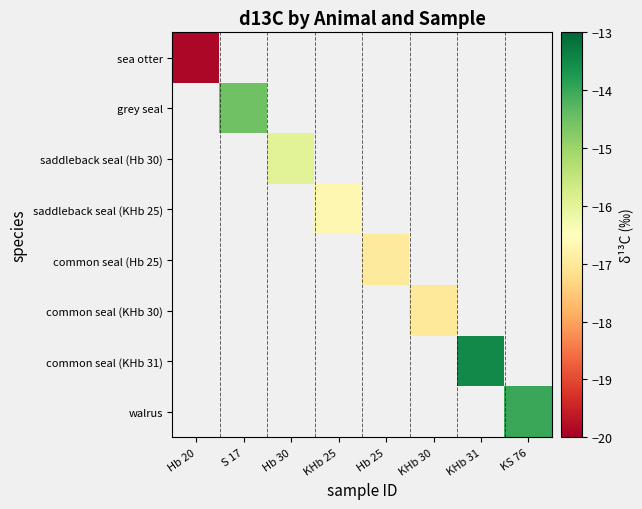

What is the greatest value displayed?

-13.5